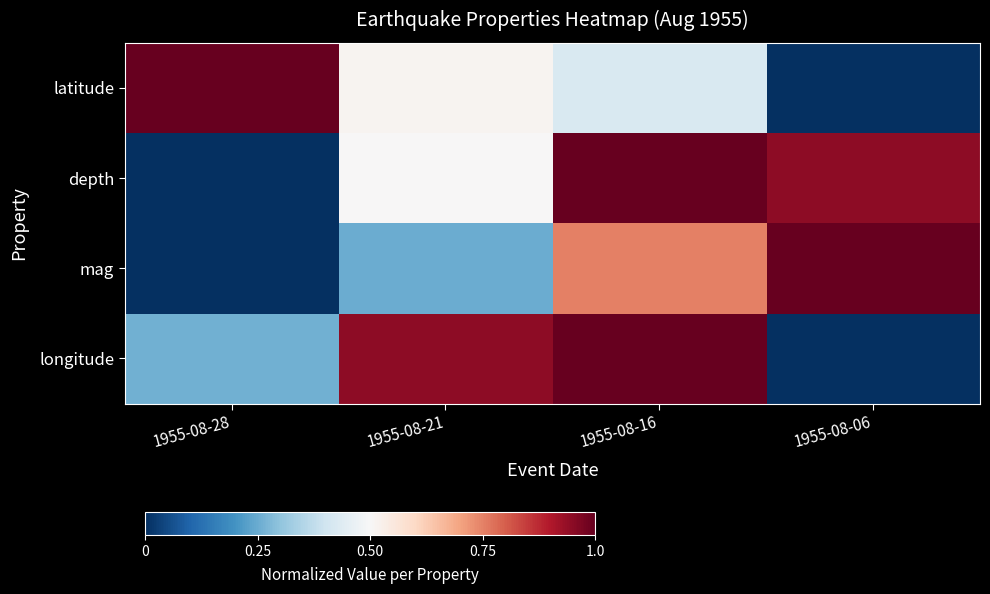

What is the maximum value shown in the chart?

1.0